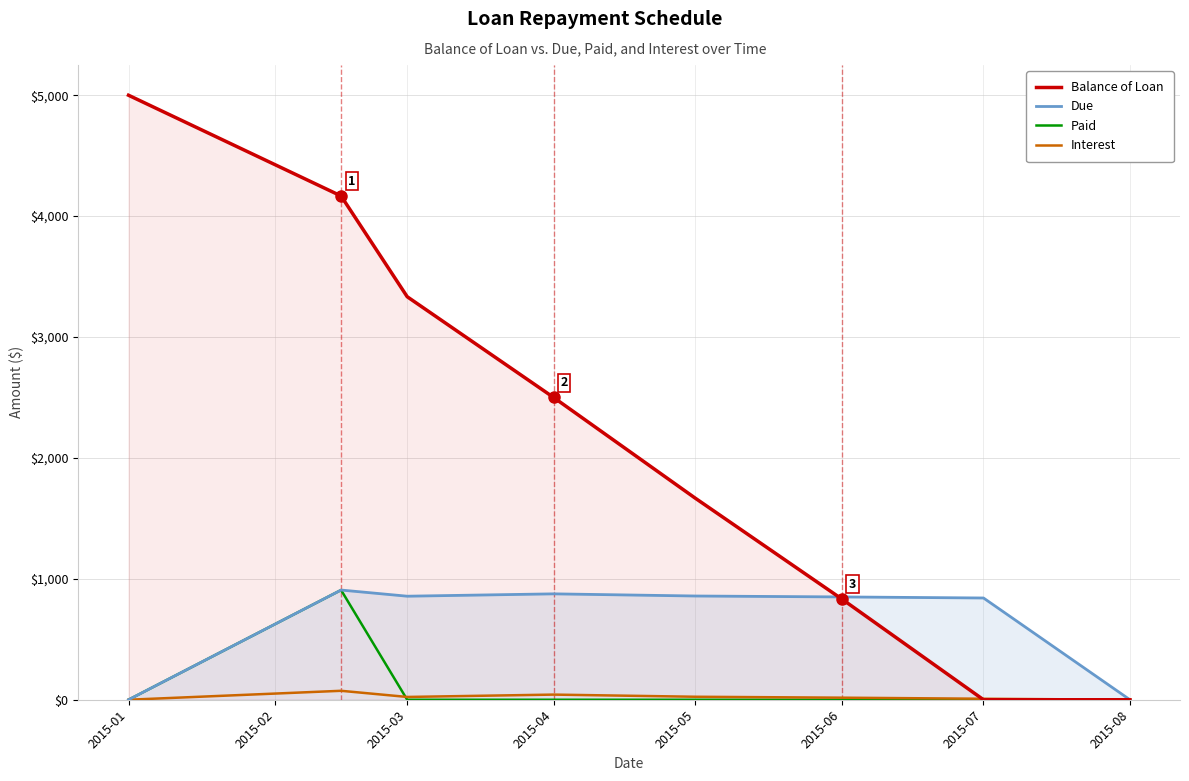

Is the value of Interest at 2015-04 greater than the value of Balance of Loan at 2015-05?

No